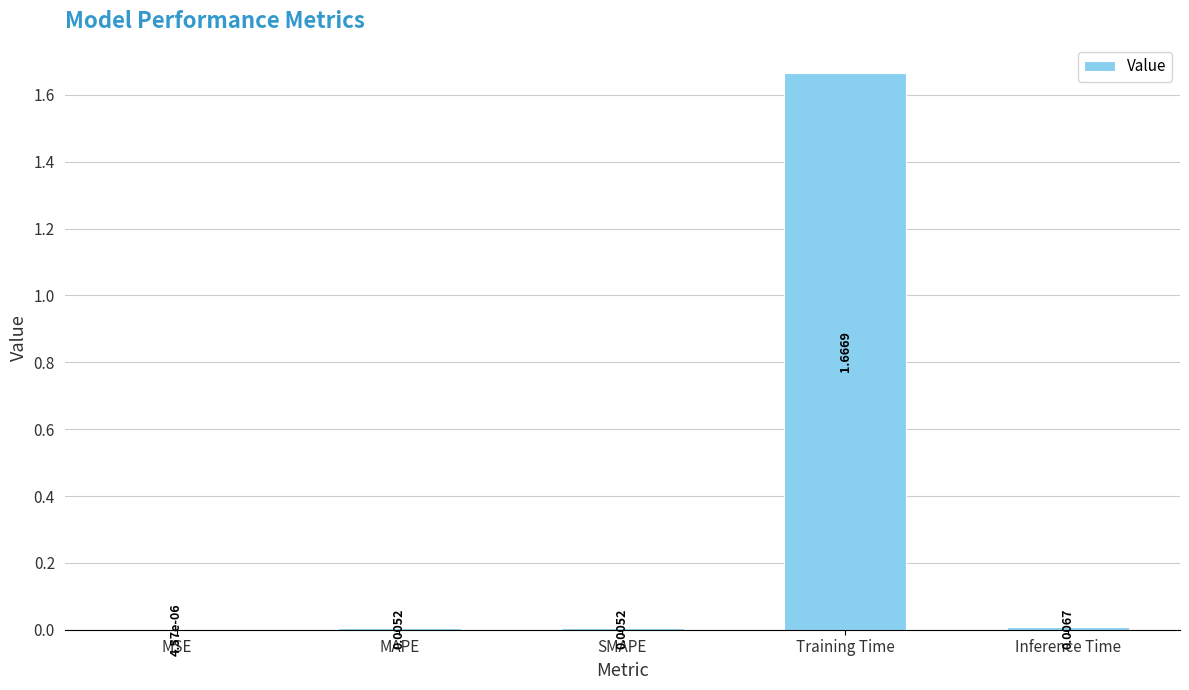

Between MSE and MAPE, which is larger?

MAPE